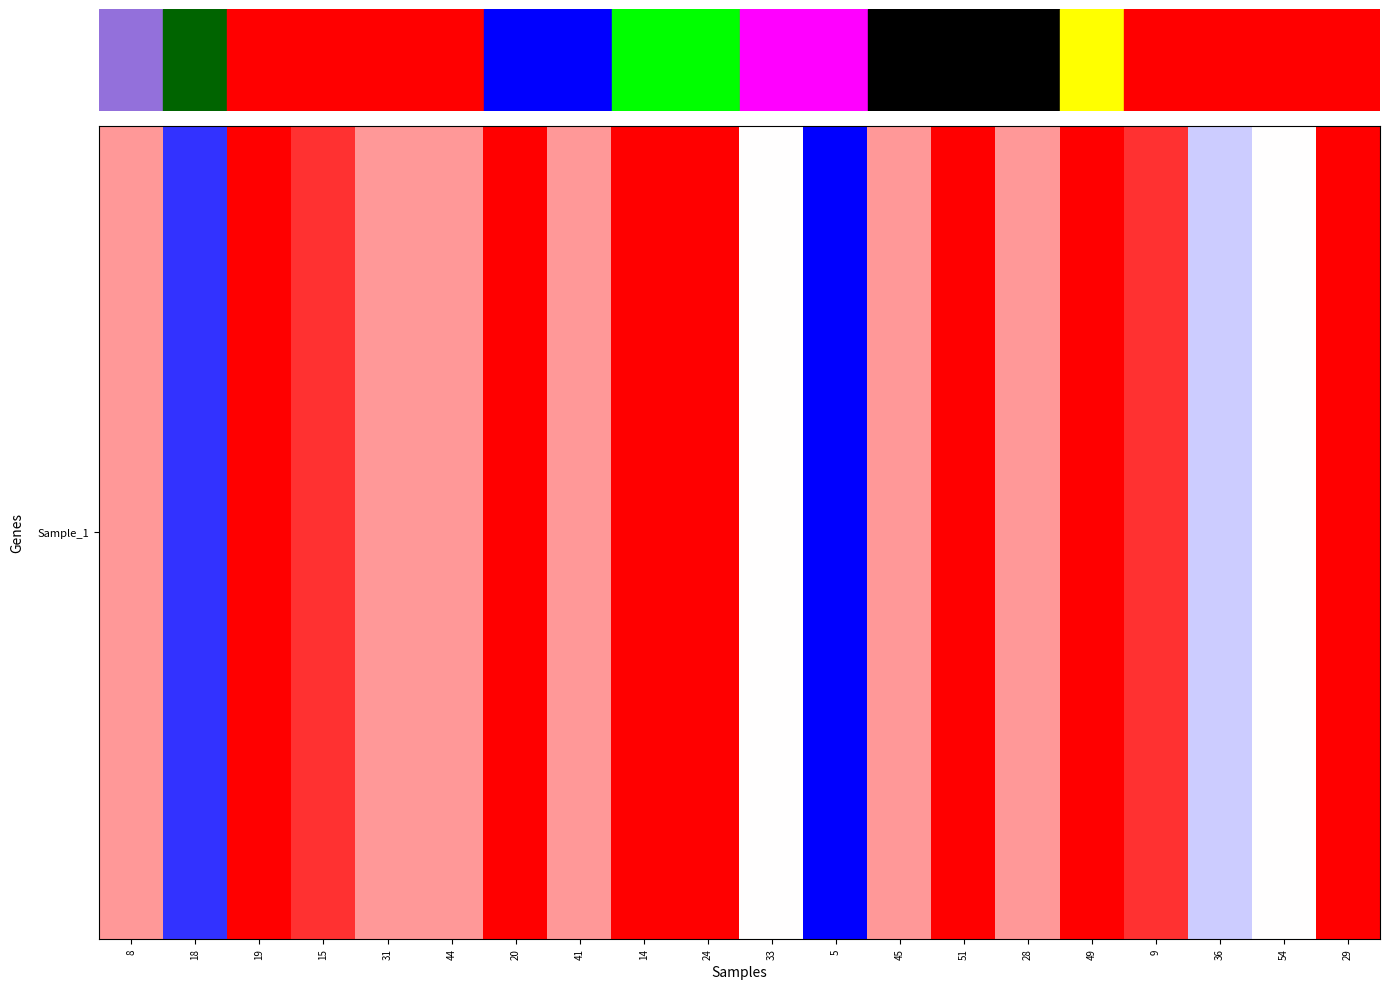

Where does the data first go above 97?

19